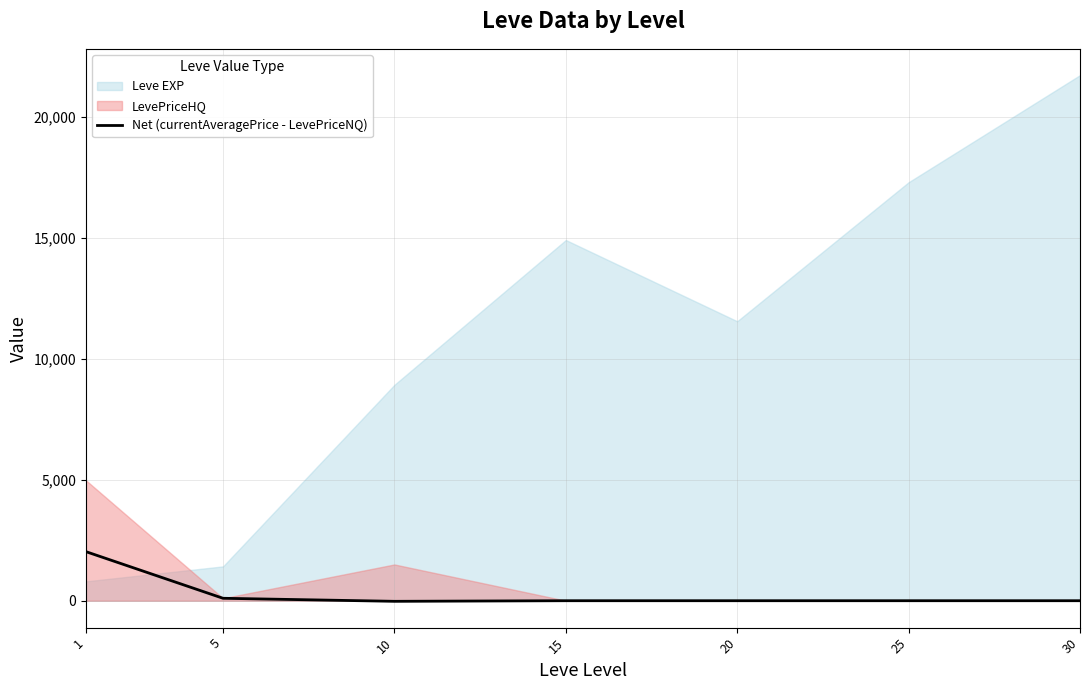

At which label is the value closest to 1002?

5